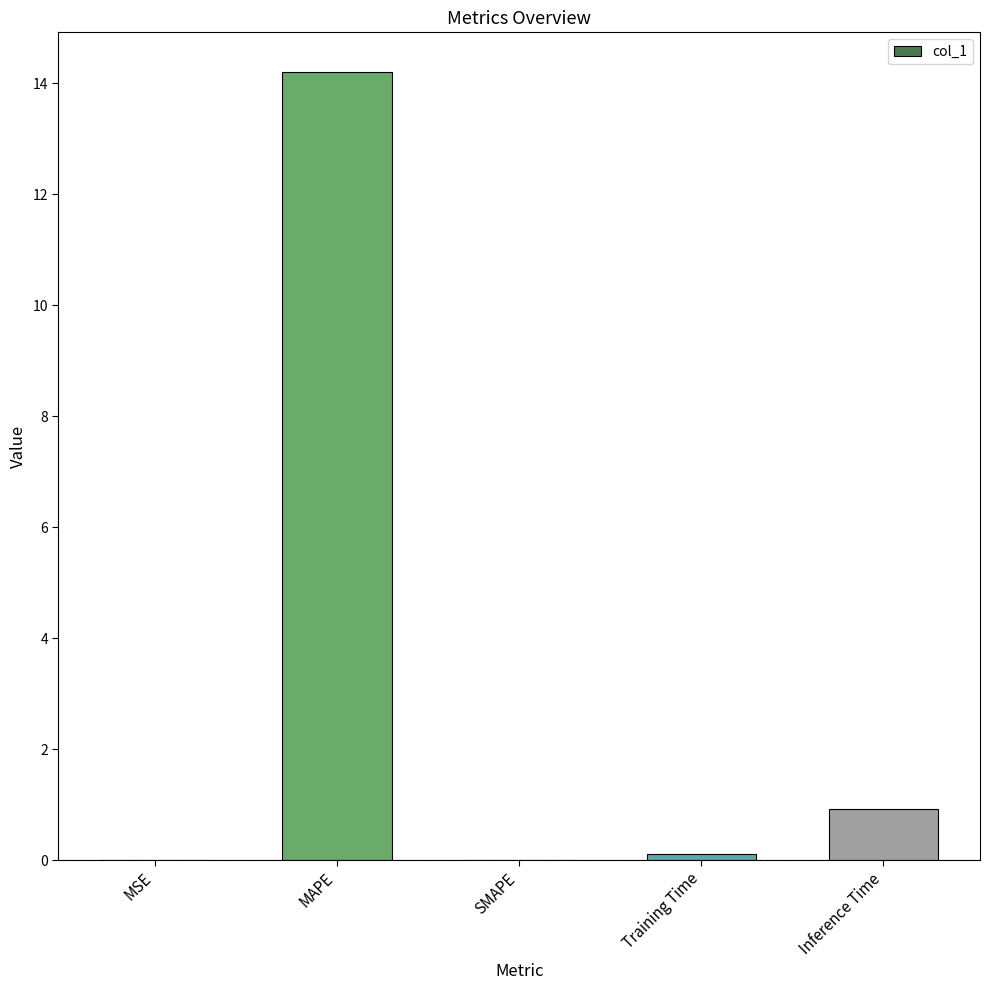

What is the average value?

3.1